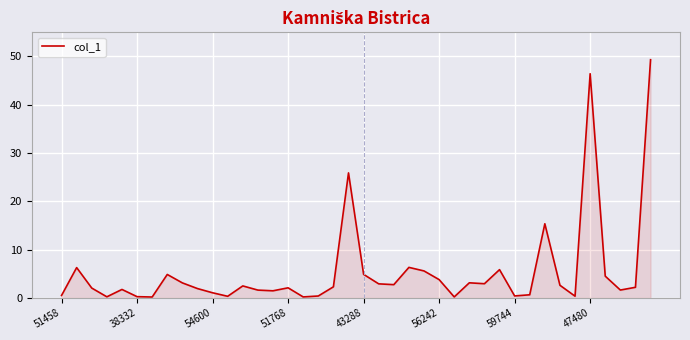

What is the maximum value shown in the chart?

49.3